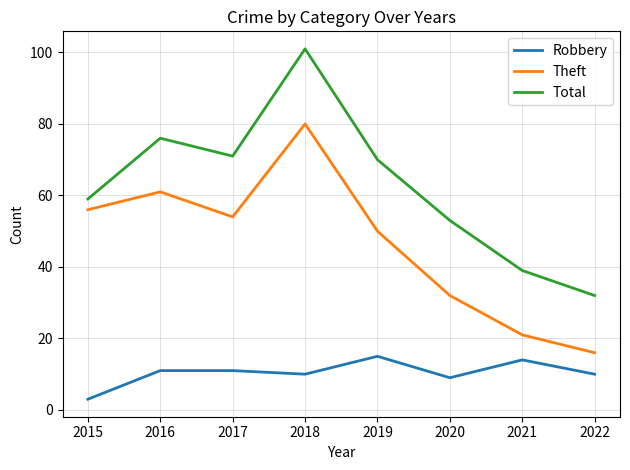

Which series has the largest total across all categories?

Total